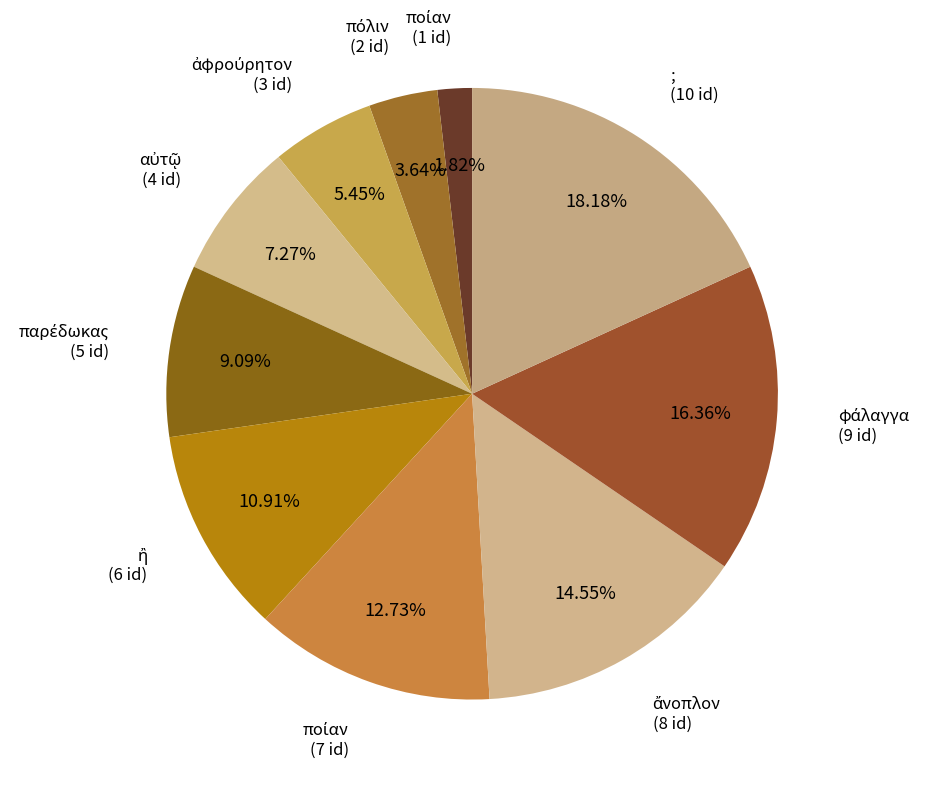

What is the largest slice in the pie chart?

;